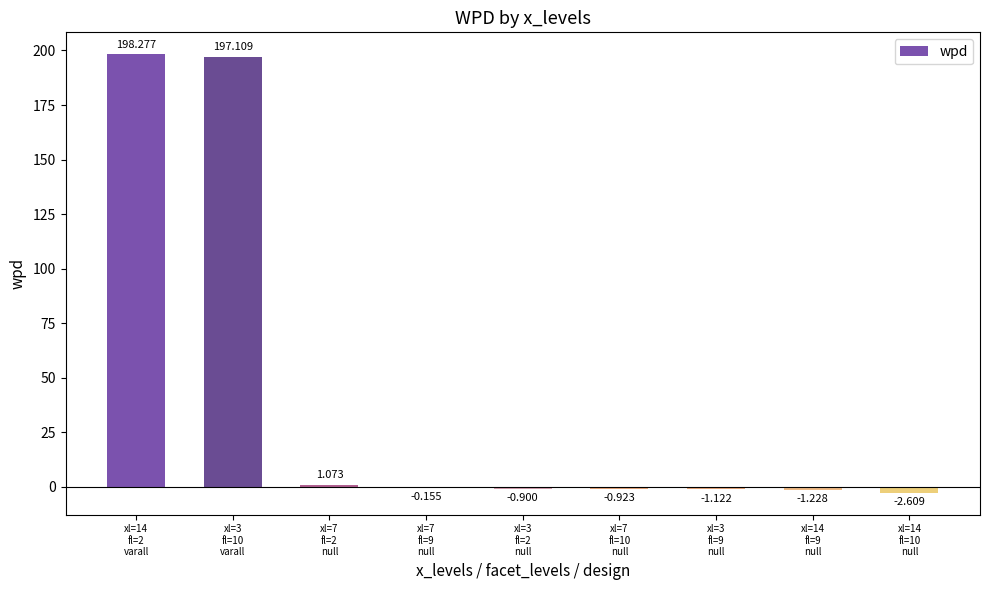

What is the change in value from xl=7
fl=2
null to xl=7
fl=10
null?

-2.0